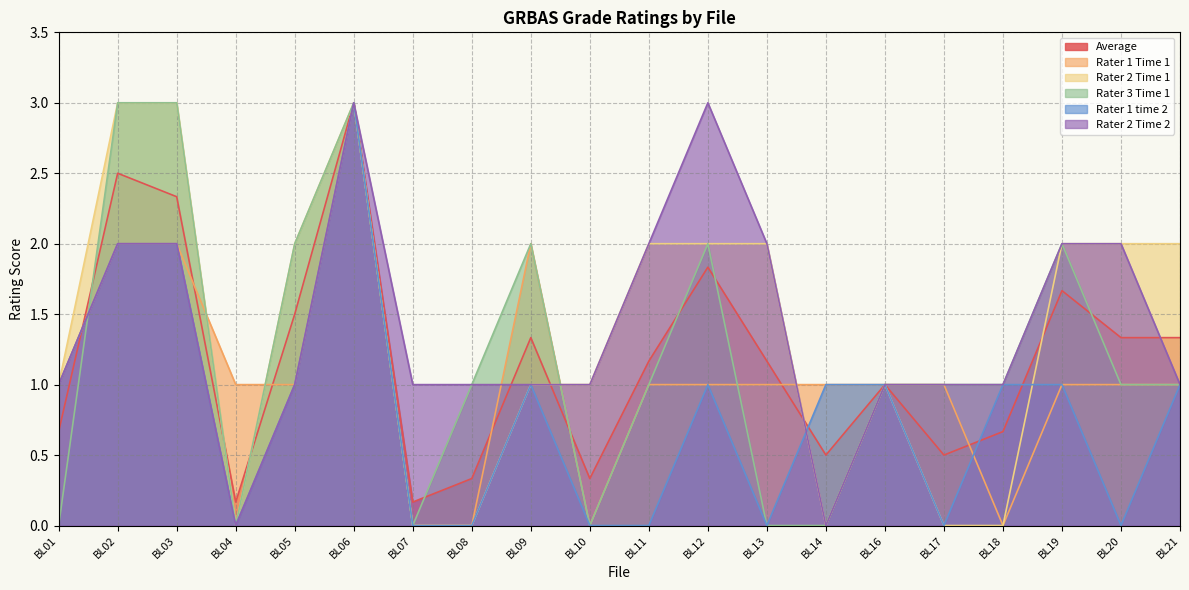

At which label does Rater 1 time 2 first exceed 1?

BL02